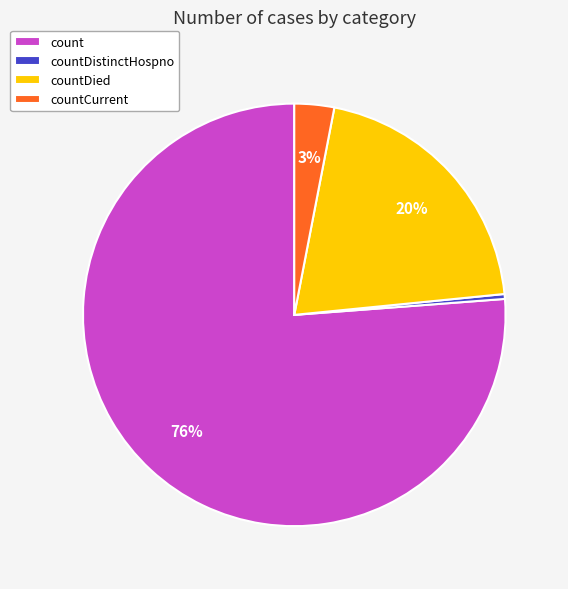

Count the number of slices in the pie.

4